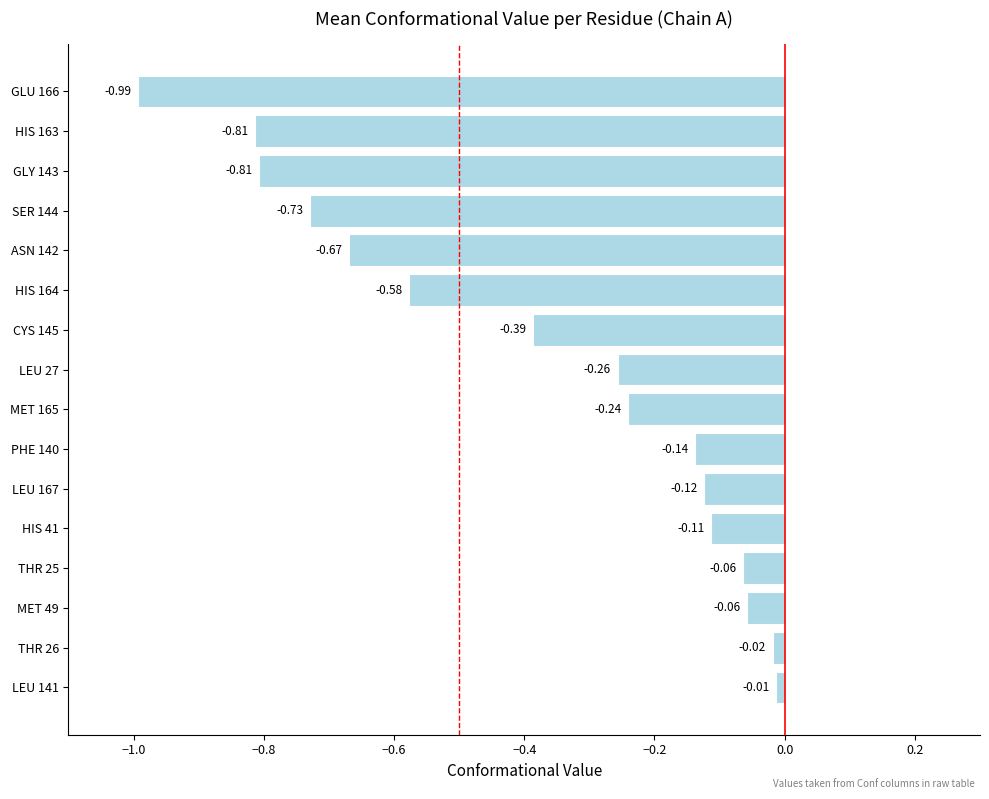

Does the chart contain any negative values?

Yes